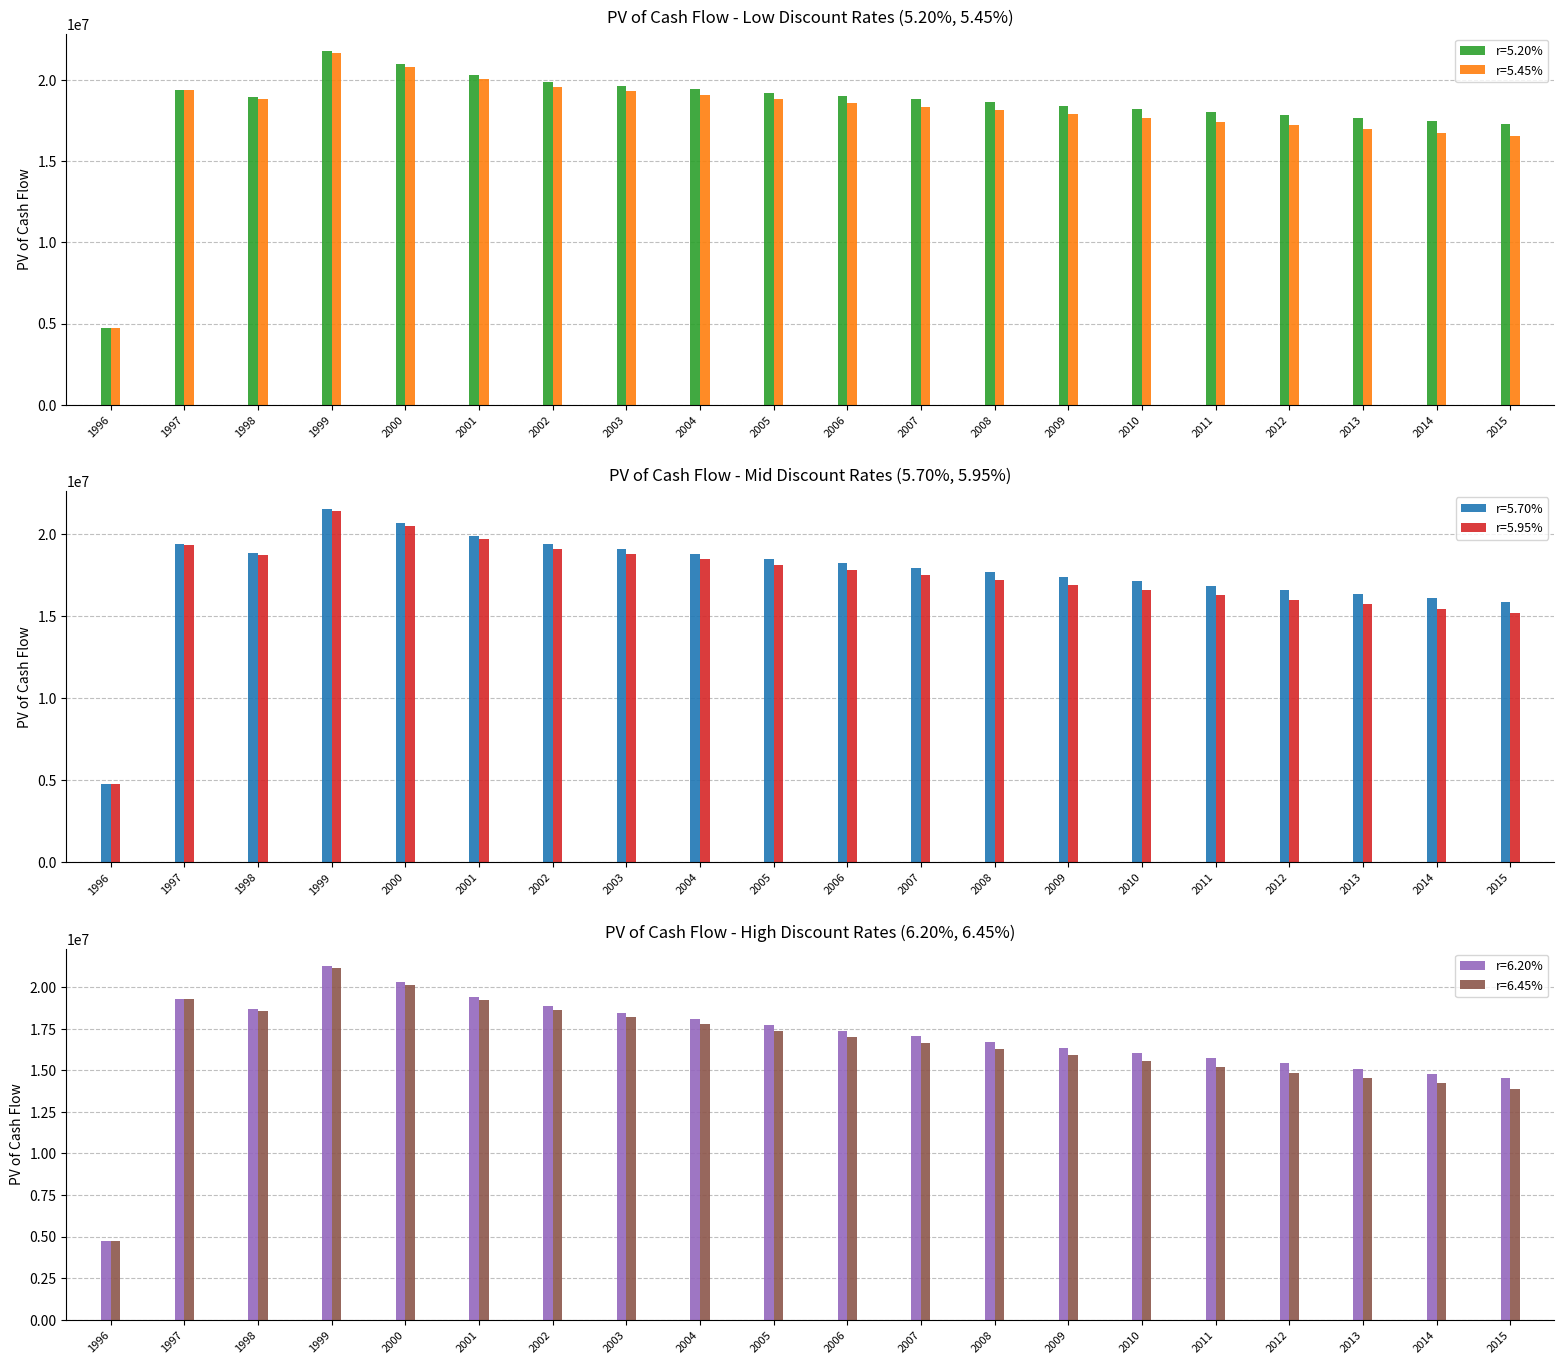

Which series has the largest total across all categories?

r=5.20%